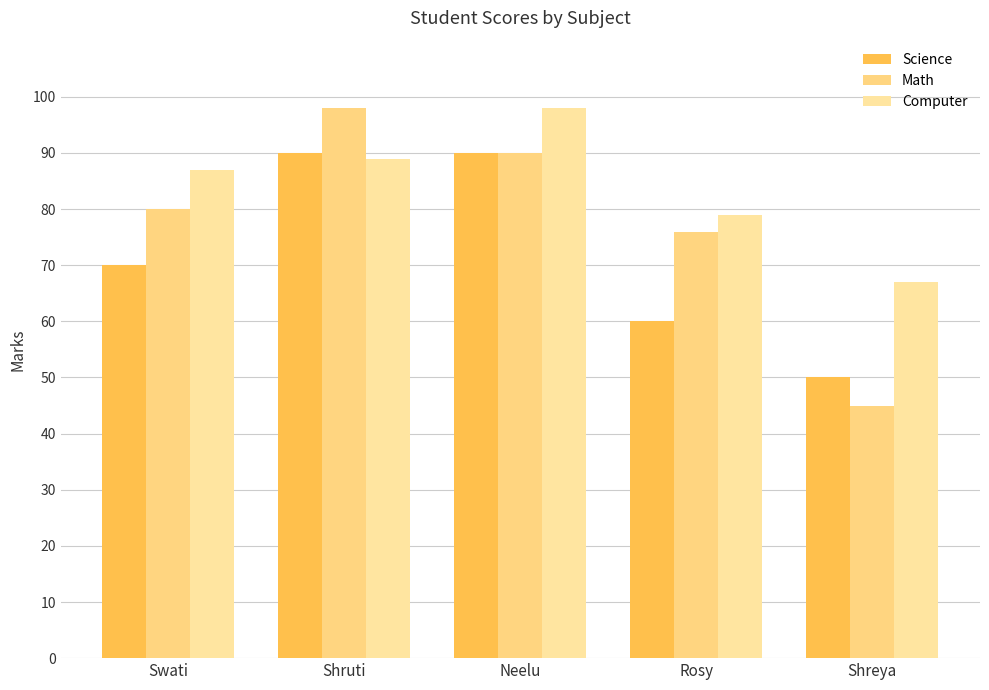

What is the greatest value displayed?

98